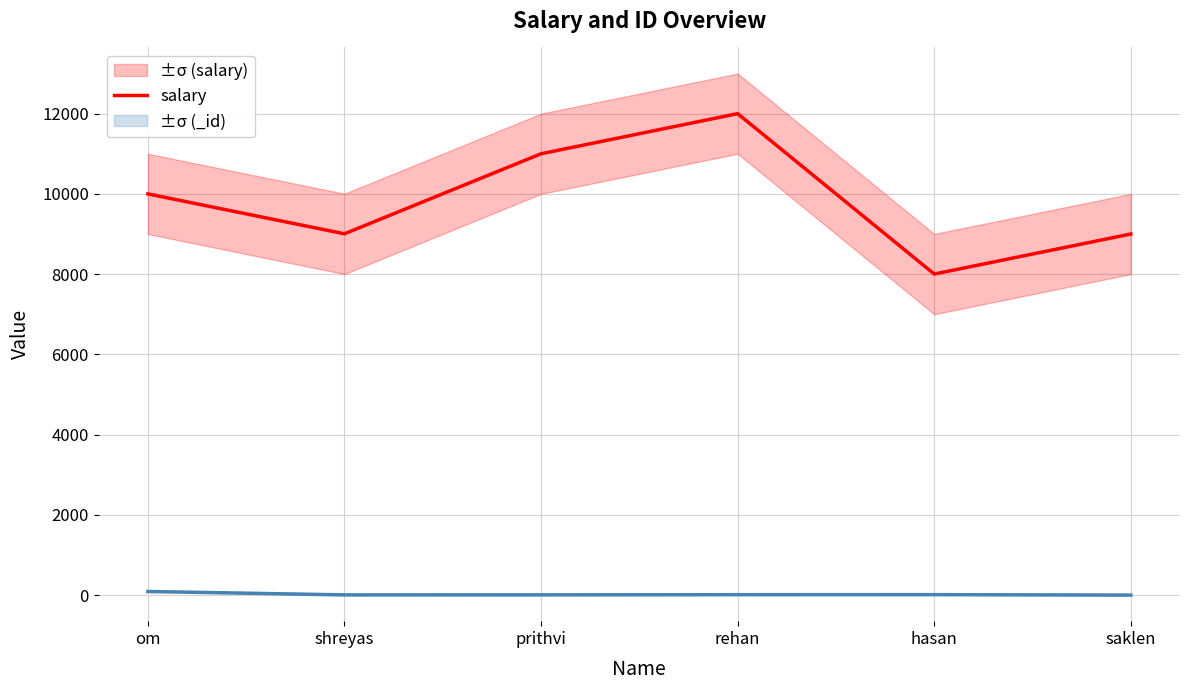

Reading left to right, what are all the values shown in this chart?

10000	9005	11000	12000	8002	9000